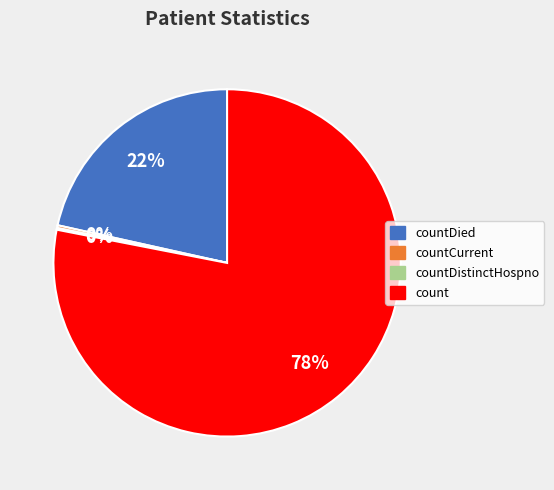

Is there any slice that represents more than half of the pie?

Yes